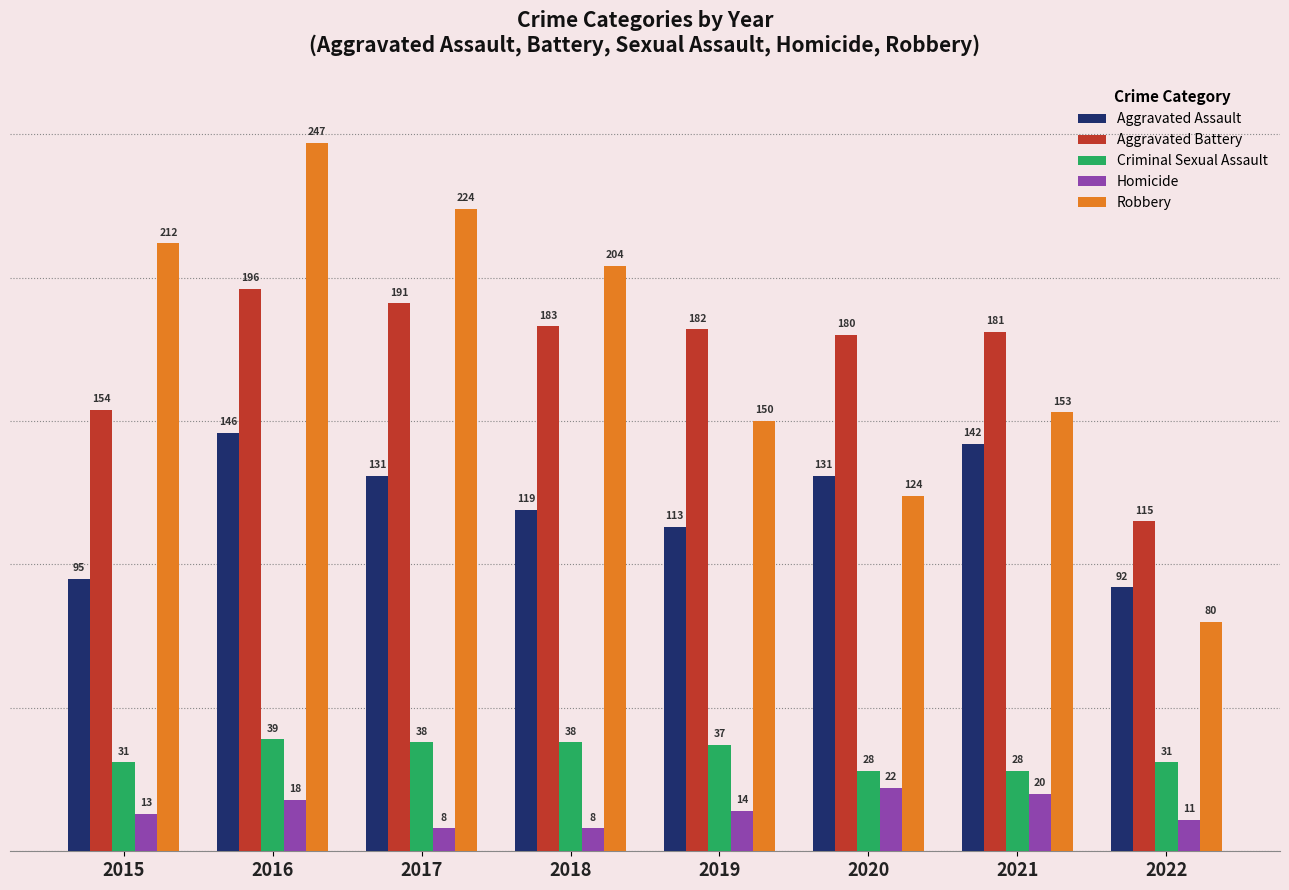

Is it true that Criminal Sexual Assault equals 21 at 2017?

False